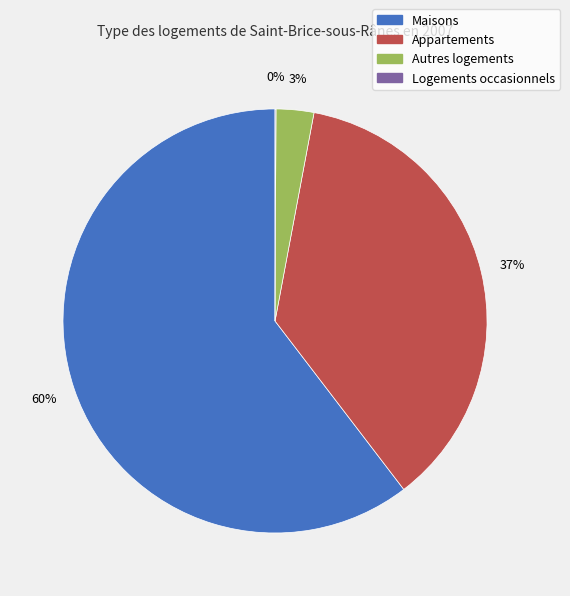

To the nearest percent, what is the difference between the largest and smallest slice percentages?

60%